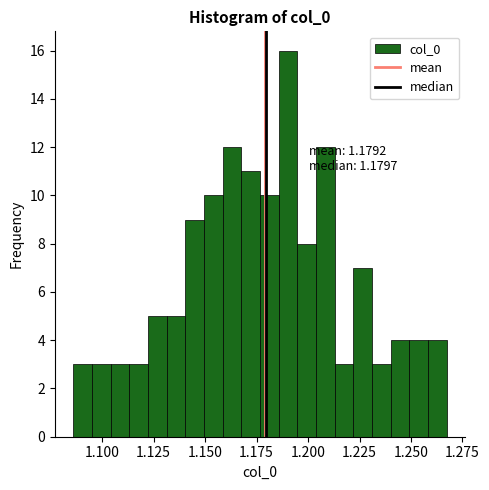

Read against the x-axis, roughly where is the centre of the tallest bar?

1.190